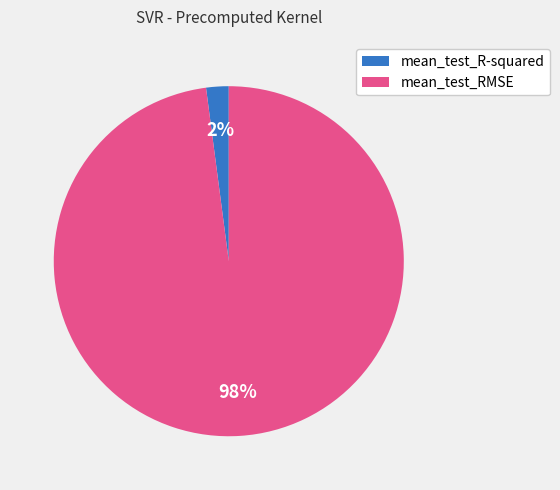

Which slice is the smallest?

mean_test_R-squared